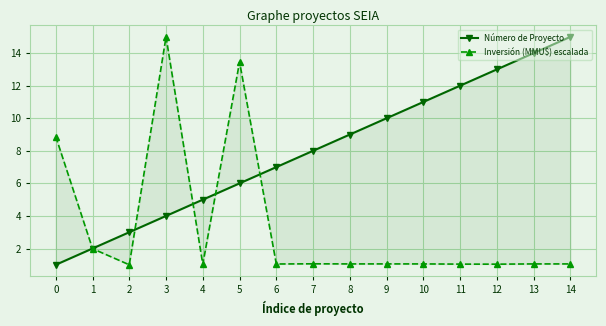

Which series has the largest total across all categories?

Número de Proyecto